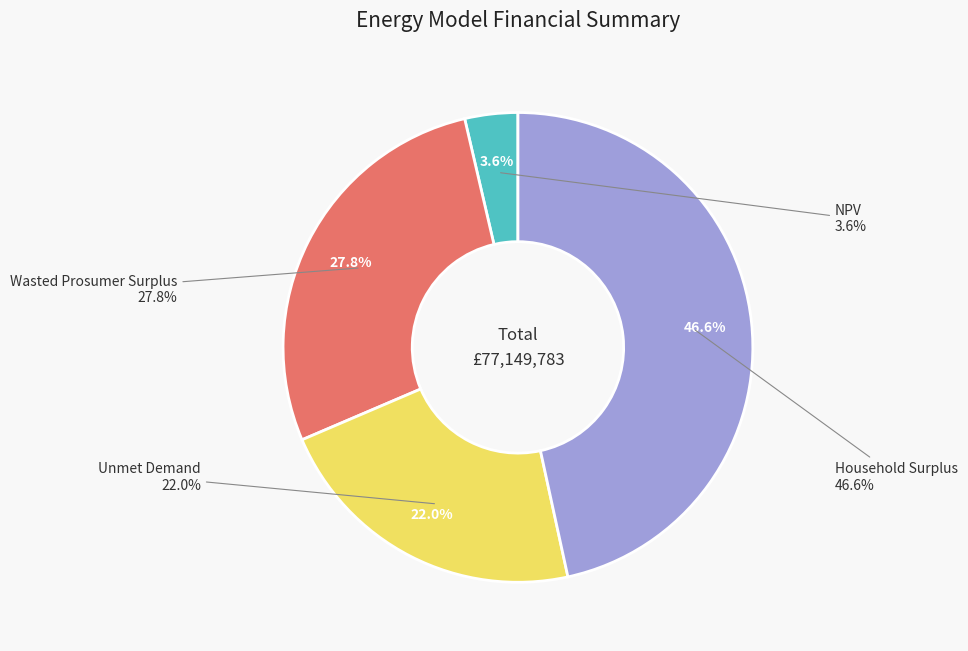

Is there any slice that represents more than half of the pie?

No